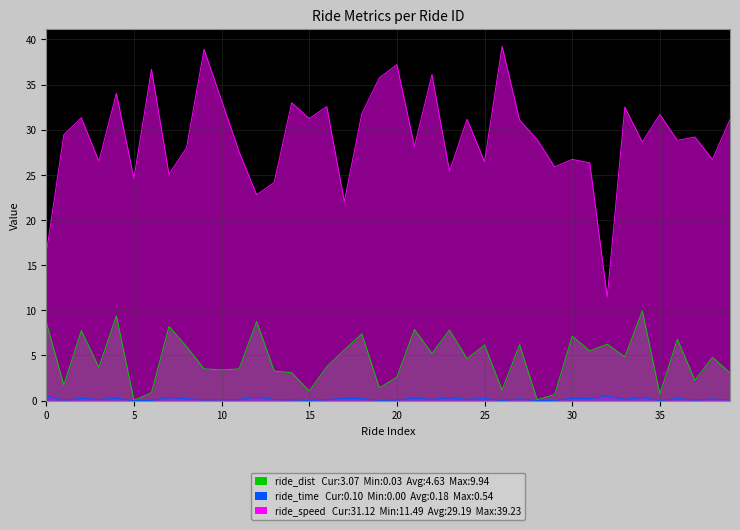

What is the maximum value shown in the chart?

39.2